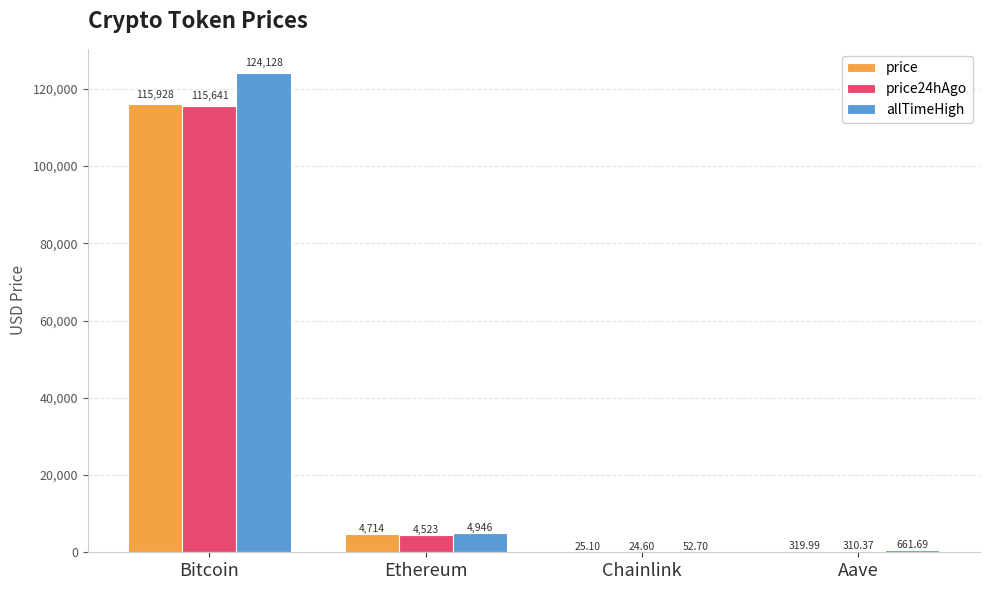

Which label corresponds to the largest value in the chart?

Bitcoin